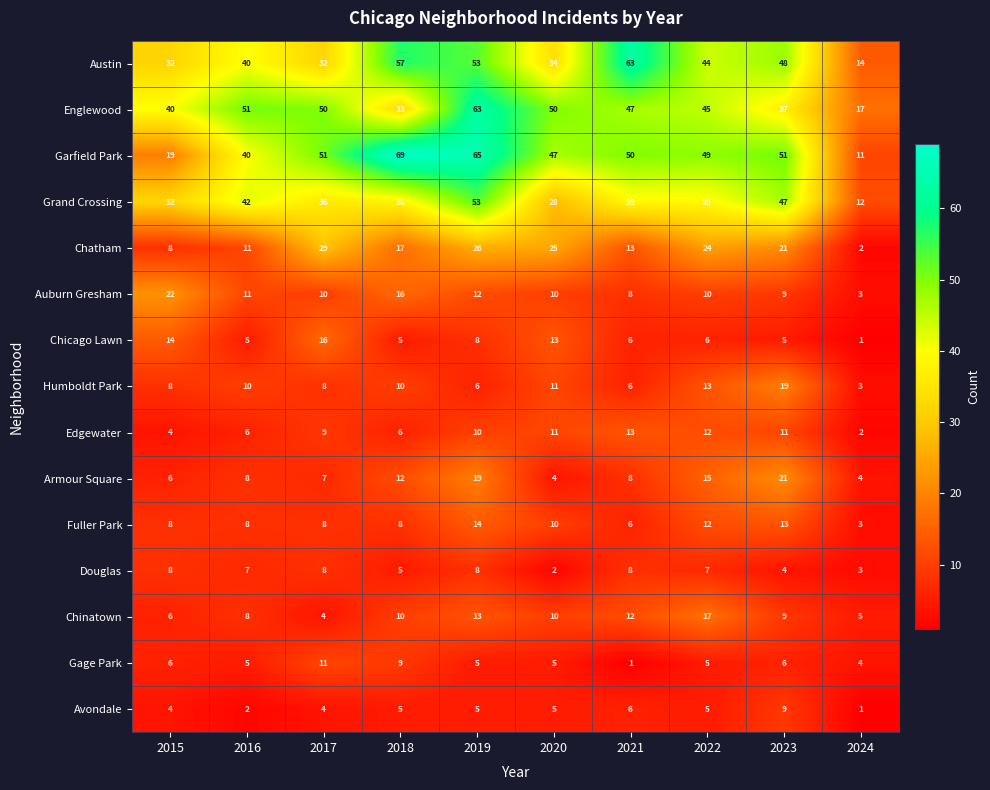

What is the difference between the highest and lowest values at 2015?

36